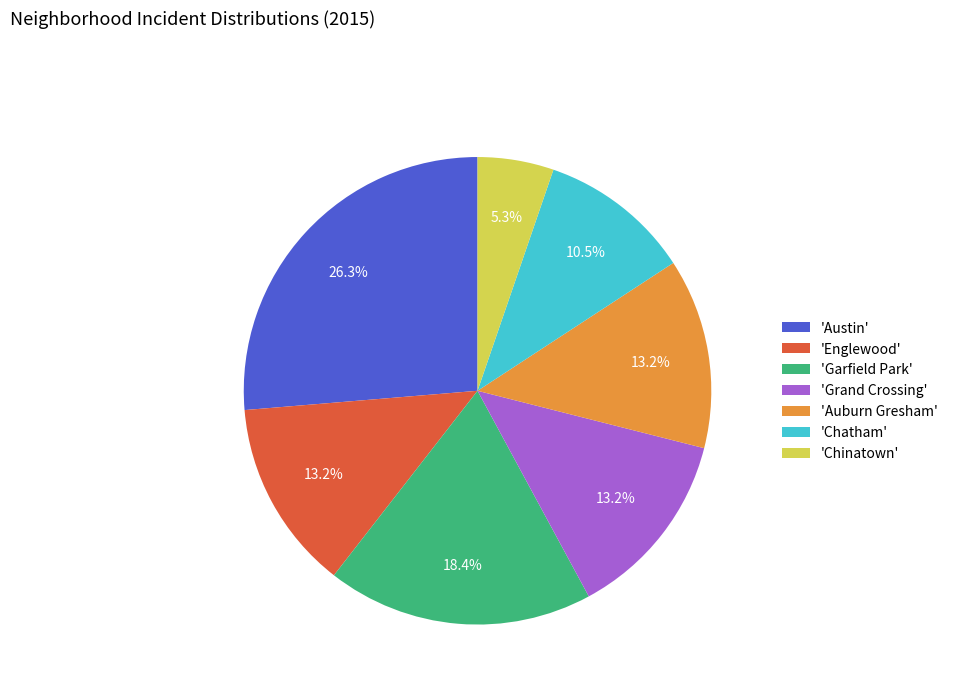

Approximately how many times larger is the value at 'Auburn Gresham' compared to 'Austin'?

0.5